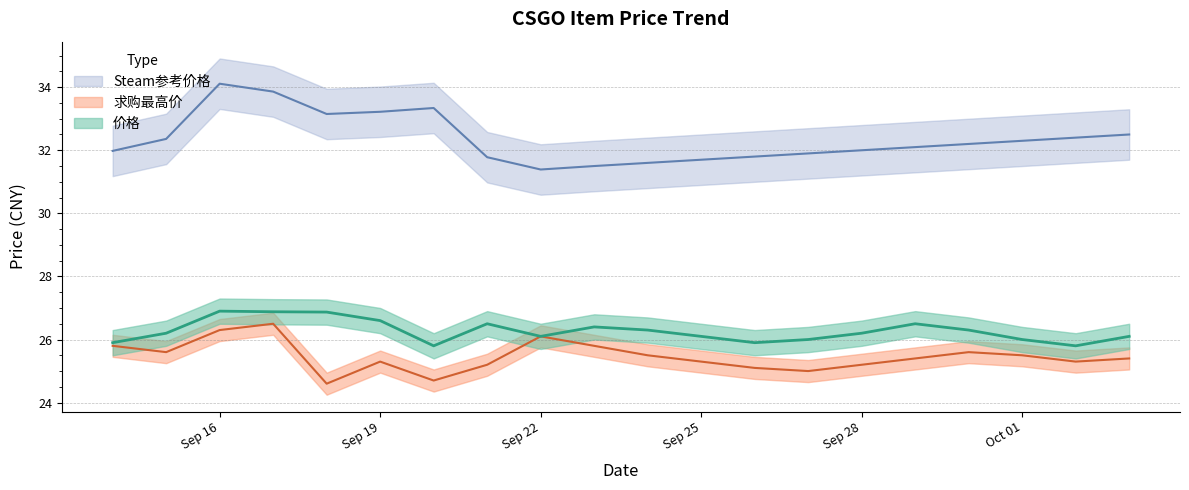

What is the approximate value of 求购最高价 at Sep 16?

26.3